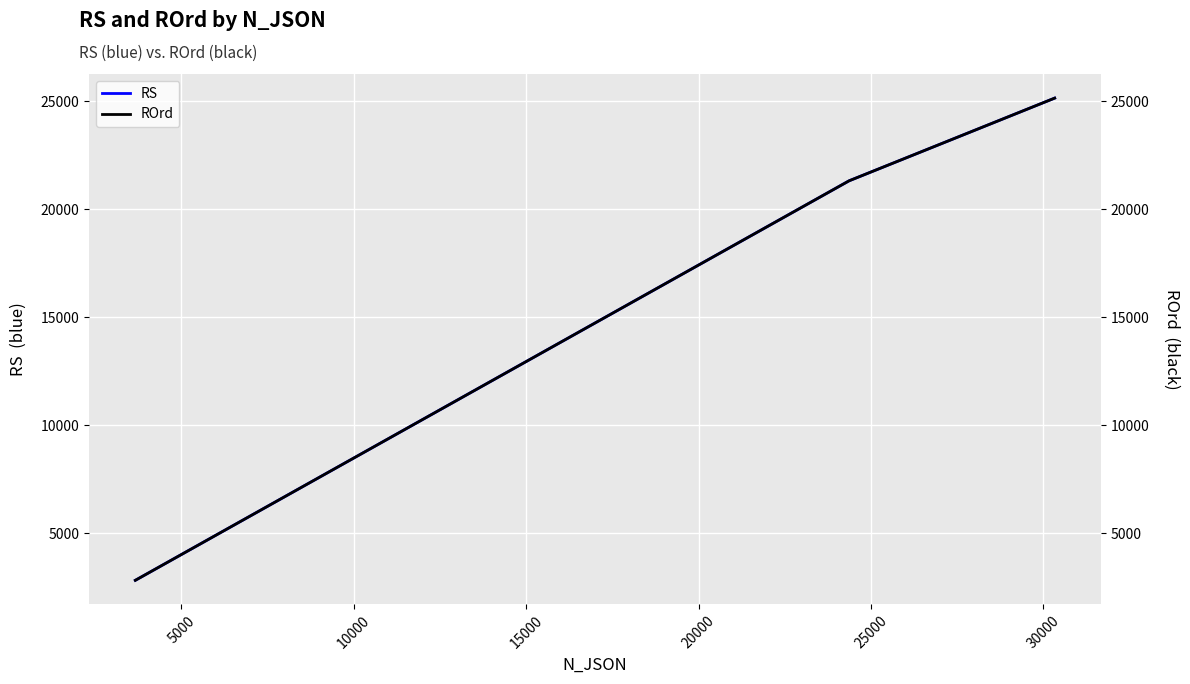

How many data points in RS are above 21312?

1